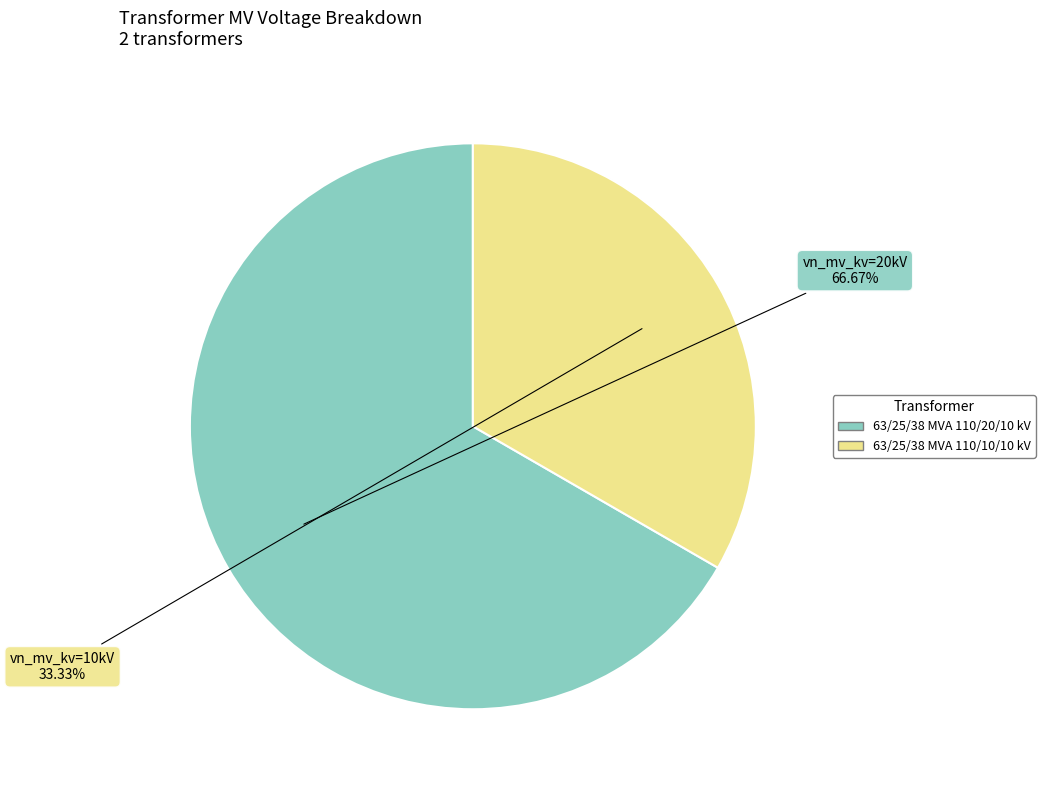

To the nearest percent, what portion does 63/25/38 MVA 110/20/10 kV represent?

67%